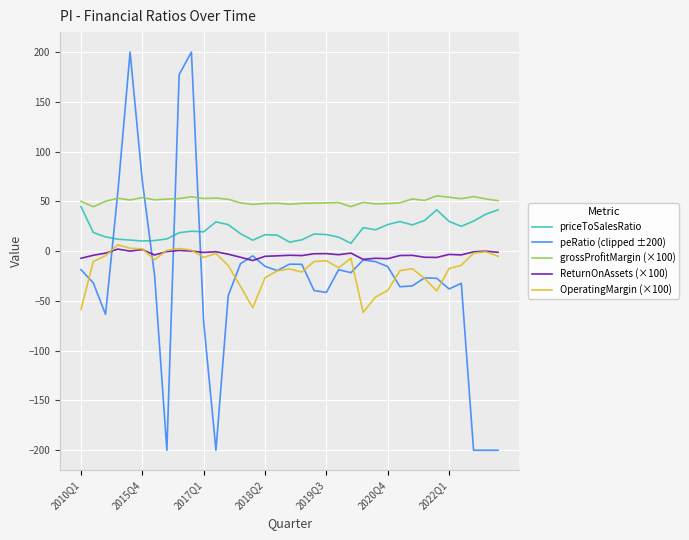

What is the minimum value for grossProfitMargin (×100)?

44.6